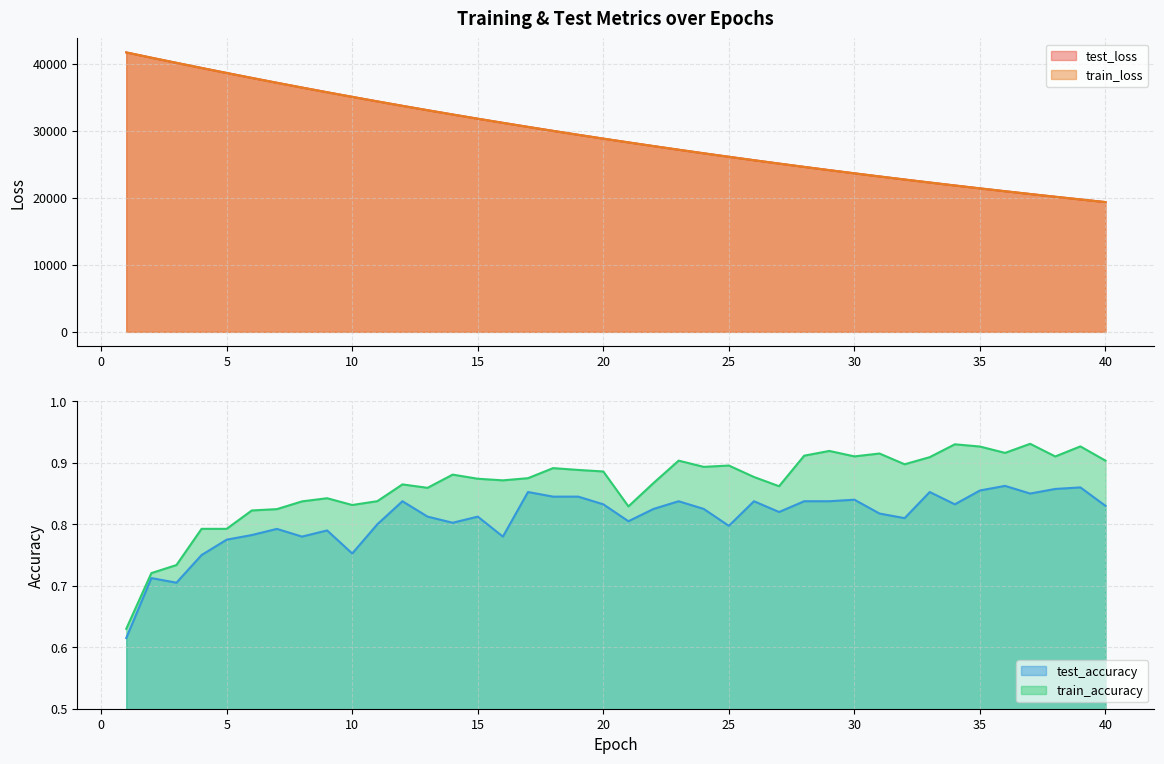

What is the total value across all series at 14?

64886.7